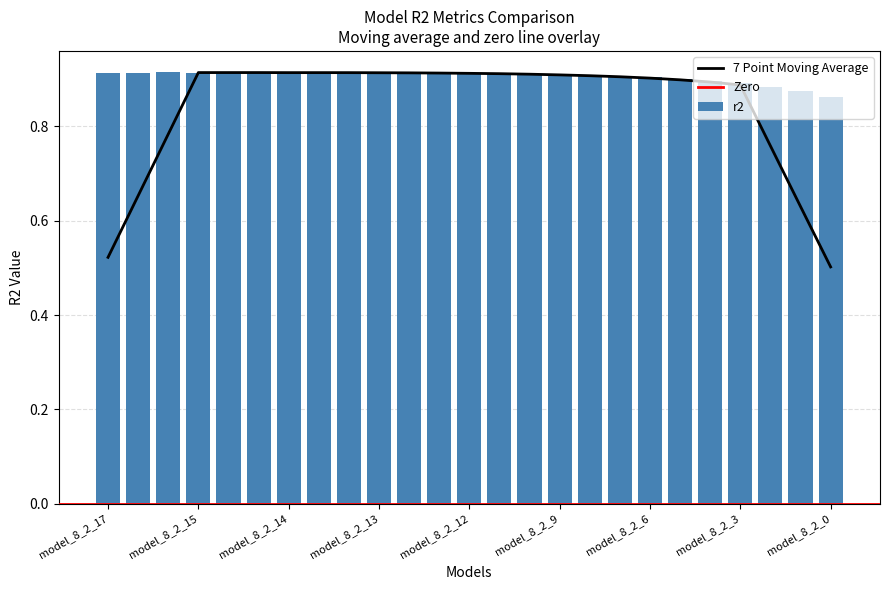

What is the spread (max minus min) of values at model_8_2_20?

1.0